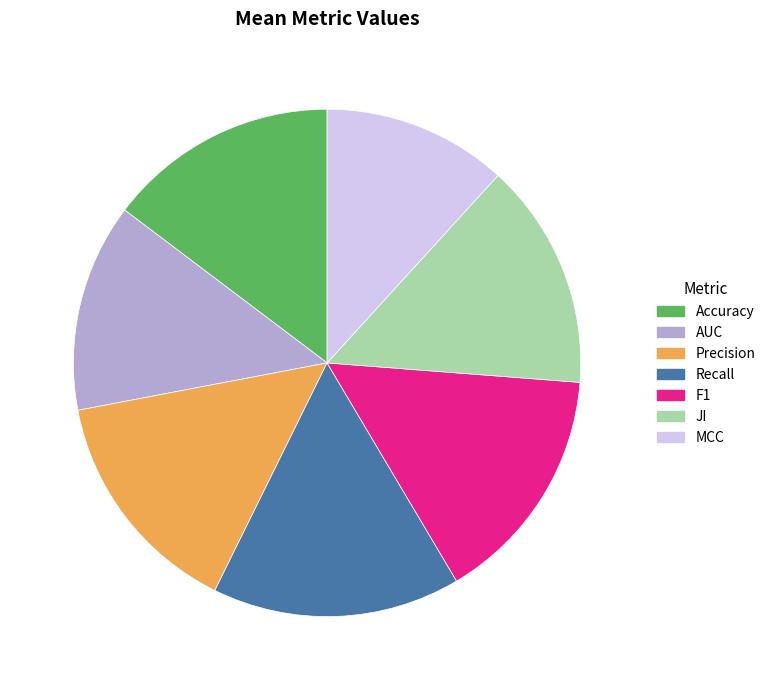

What is the largest slice in the pie chart?

Recall